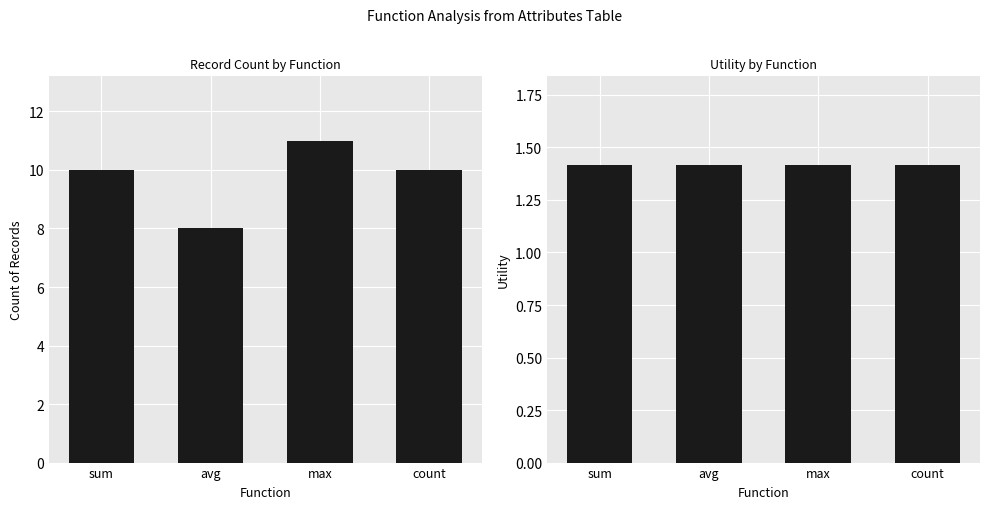

List the series in order of their peak value, highest first.

count of records, utility